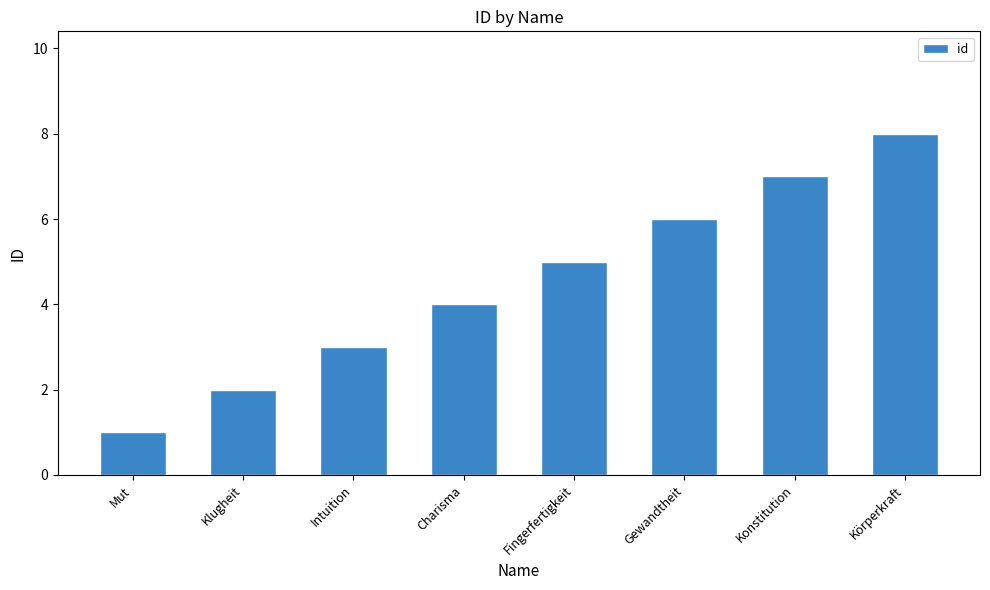

True or false: the data shows 2 at Gewandtheit.

False